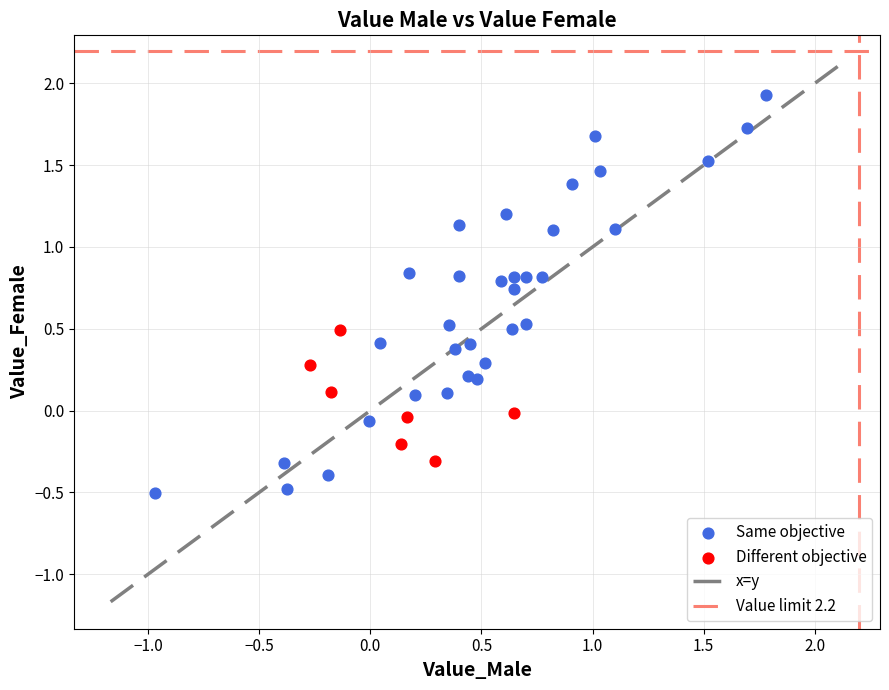

Which series has the largest Y range (max minus min)?

Same objective